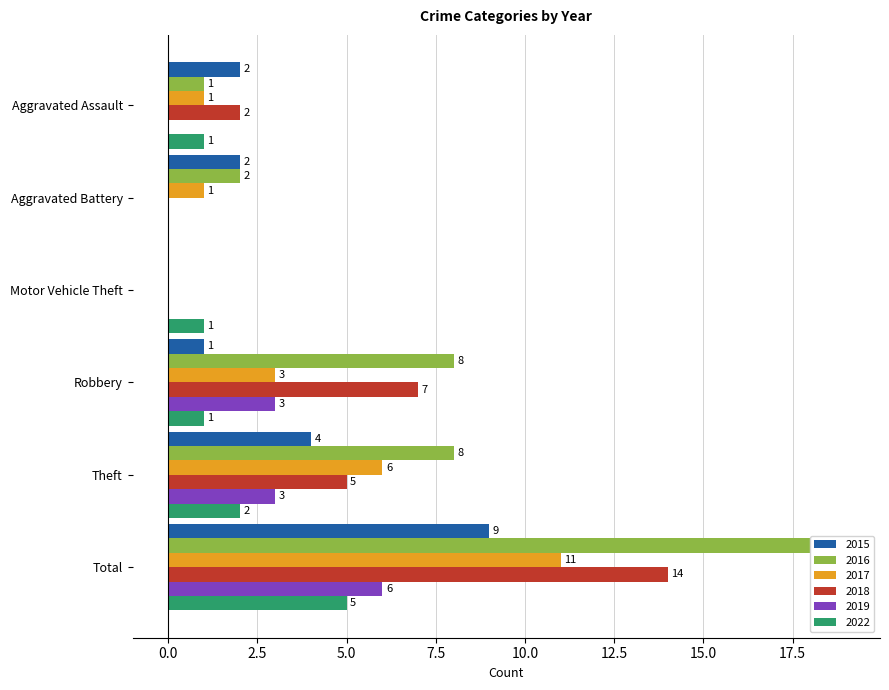

Reading left to right, list all the values displayed in this chart.

2015: 2	2	0	1	4	9
2016: 1	2	0	8	8	19
2017: 1	1	0	3	6	11
2018: 2	0	0	7	5	14
2019: 0	0	0	3	3	6
2022: 1	0	1	1	2	5